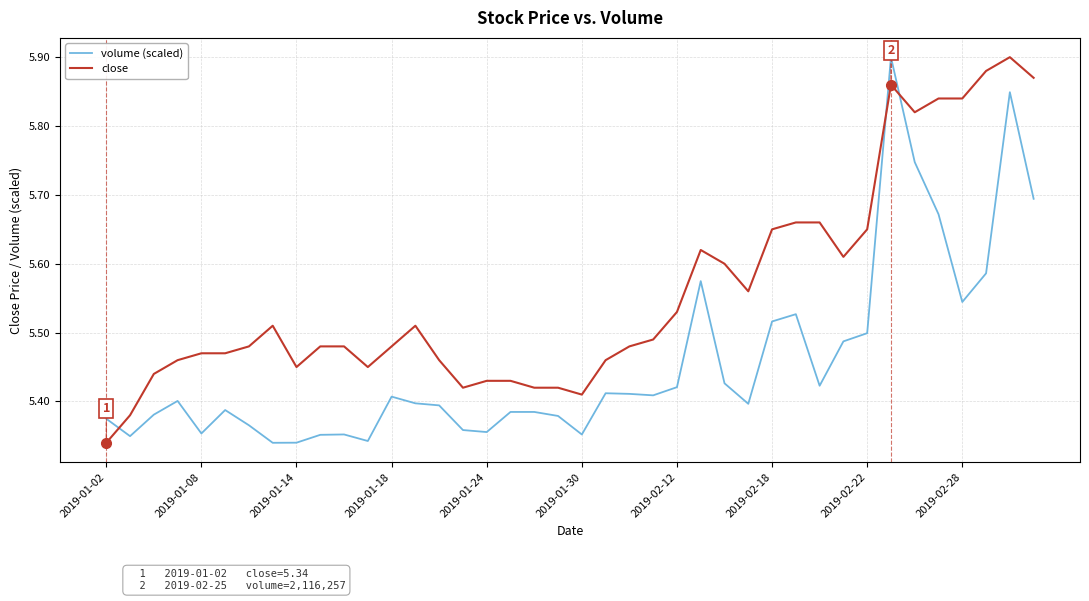

List the series in order of their overall mean, highest first.

close, volume (scaled)